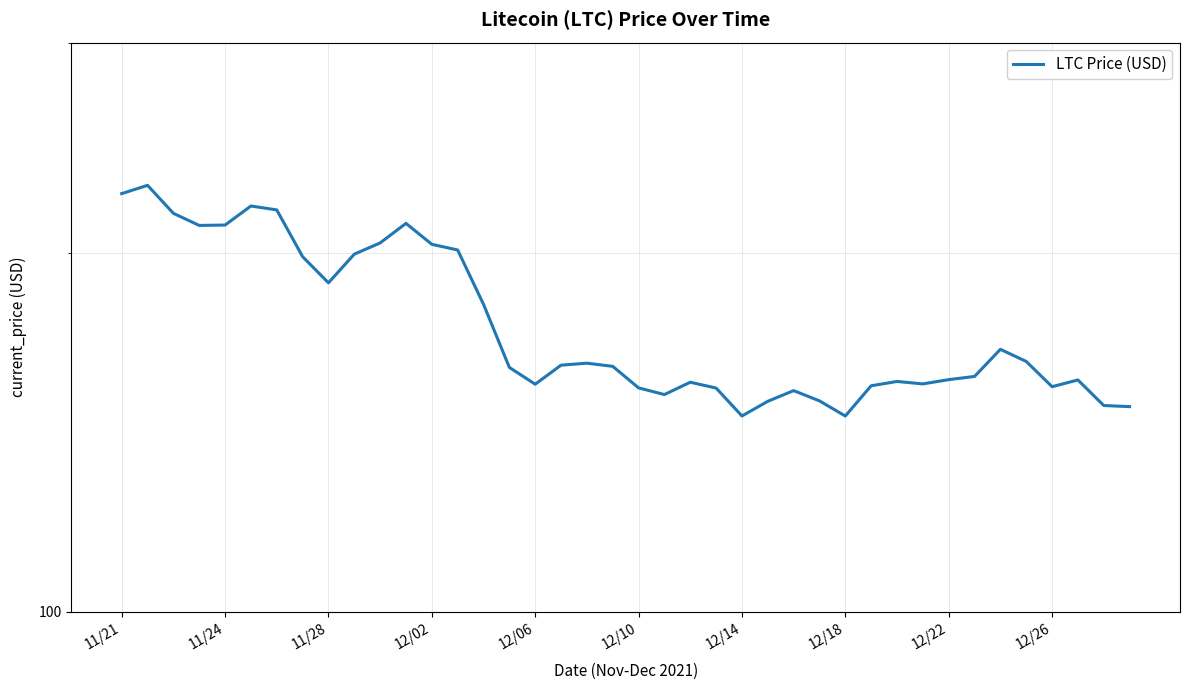

What is the change in value from 11/24 to 12/14?

-65.0